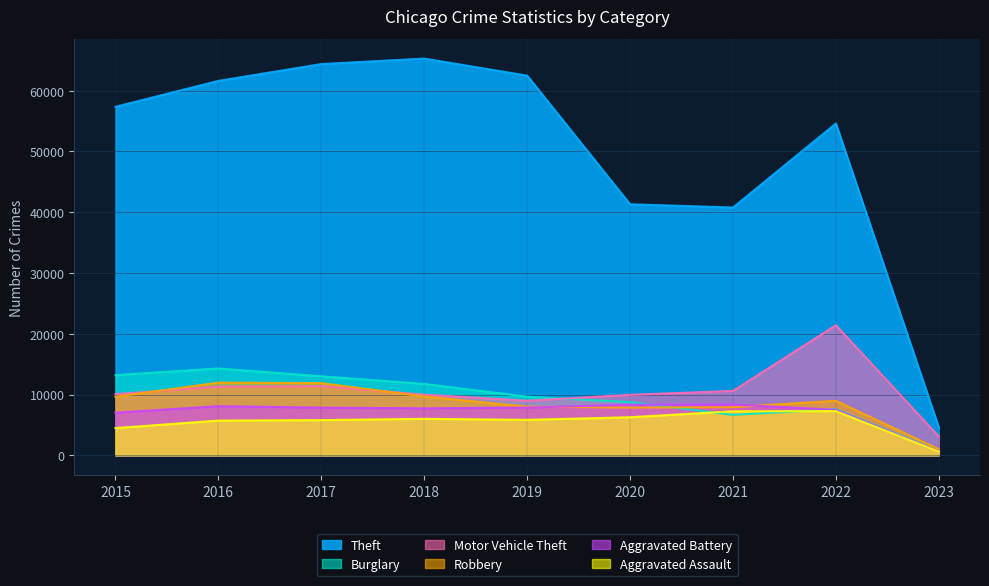

True or false: Theft and Aggravated Assault intersect in this chart.

False